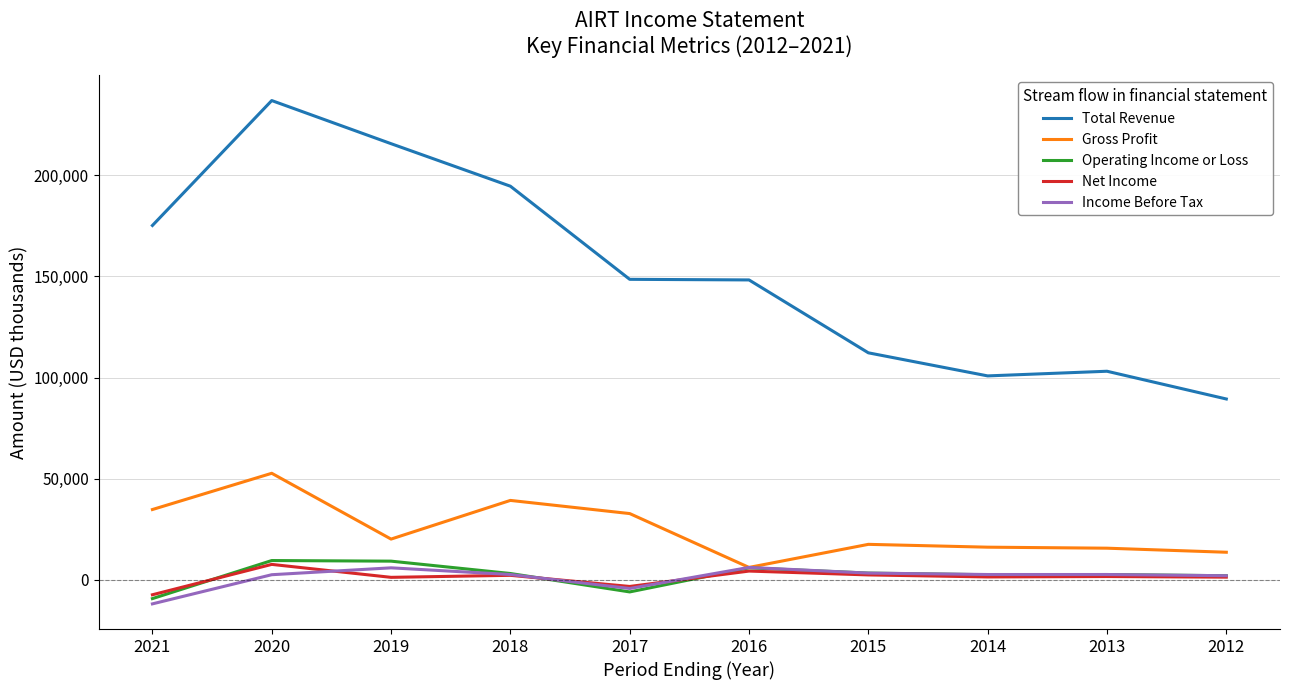

The Total Revenue series shows 148500 at 2017. True or false?

True